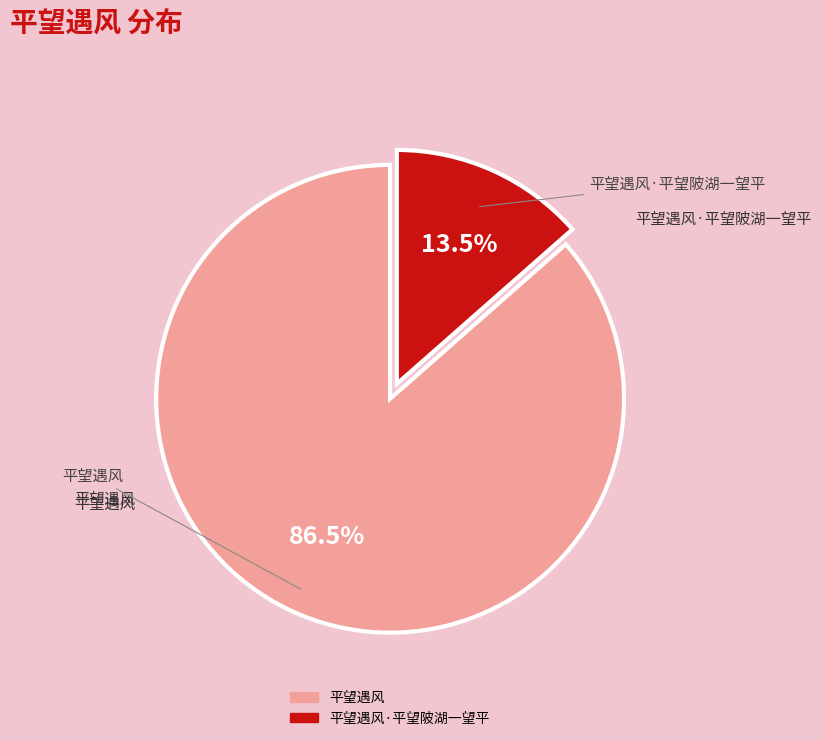

Is there any slice that represents more than half of the pie?

Yes